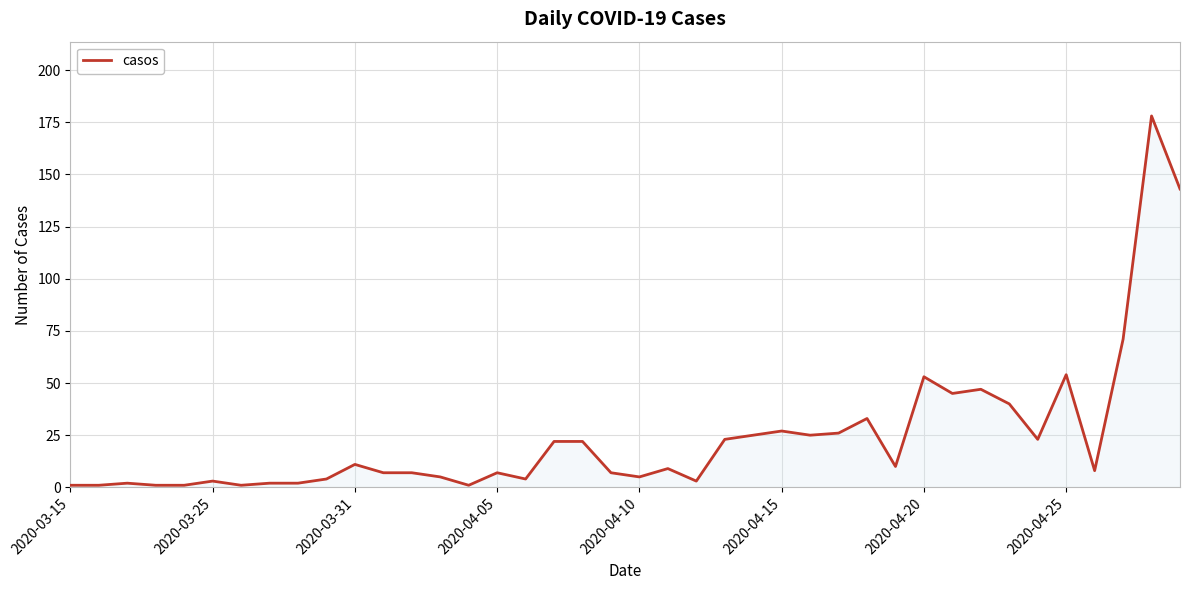

What is the difference between the maximum and minimum values?

177